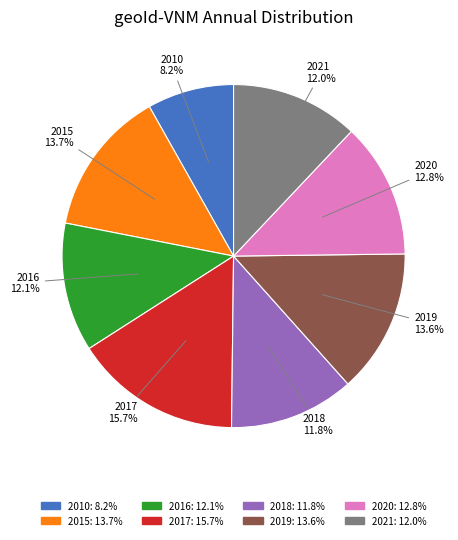

Which category has the smallest portion of the pie?

2010